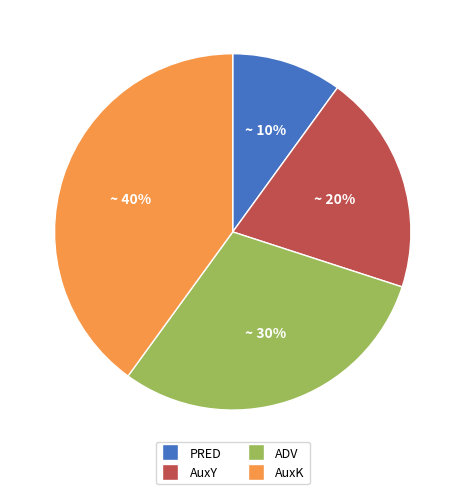

What percentage is the AuxY slice, to the nearest percent?

20%